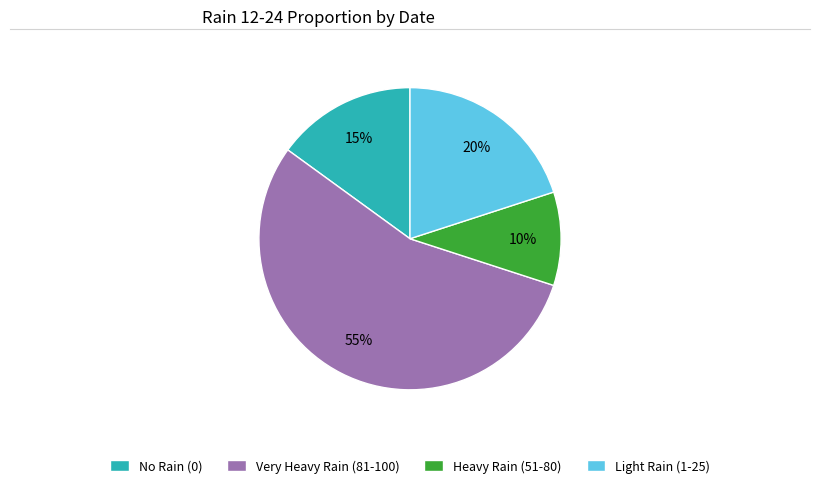

The Light Rain (1-25) slice represents 13% of the pie. True or false?

False